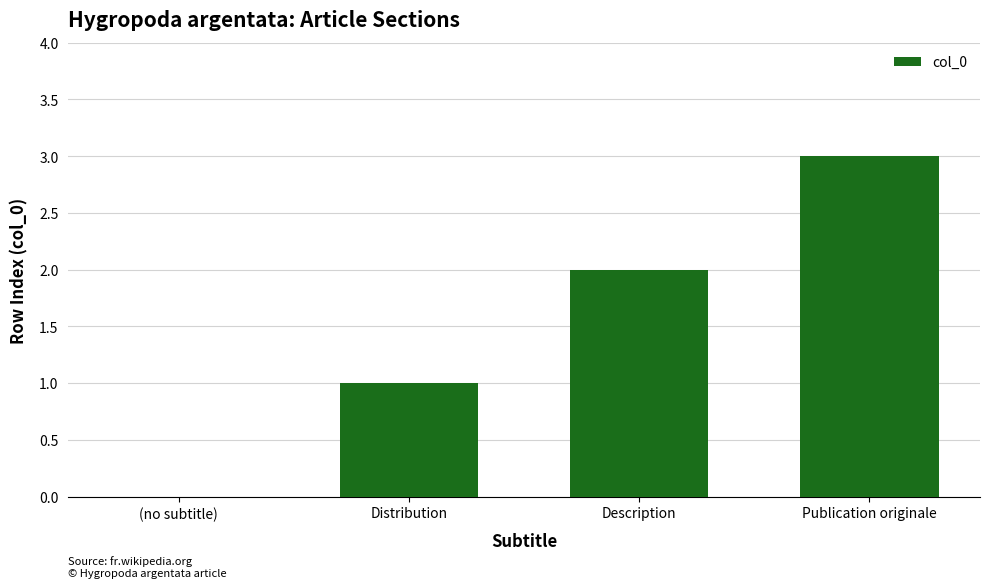

What is the sum of all values?

6